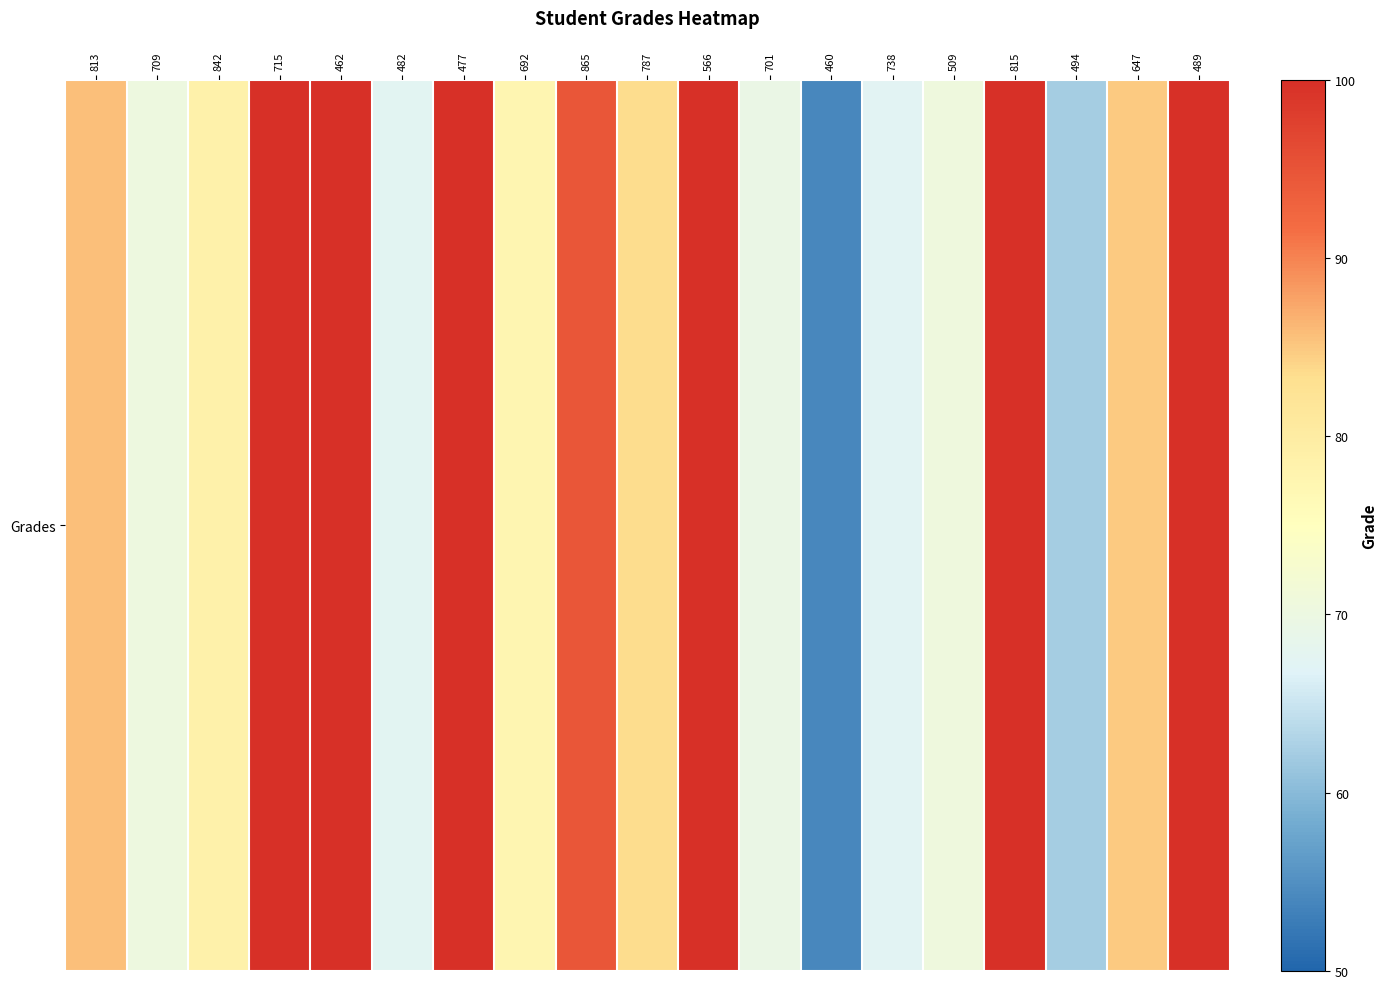

List the labels in order of value, smallest first.

460, 494, 738, 482, 701, 709, 509, 692, 842, 787, 647, 813, 865, 715, 462, 477, 566, 815, 489